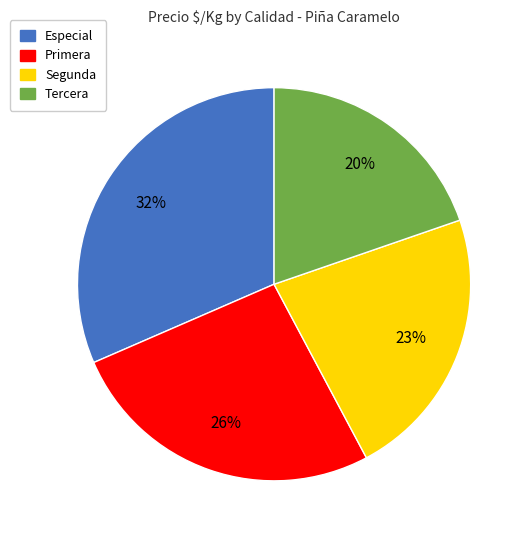

How many slices are in this pie chart?

4